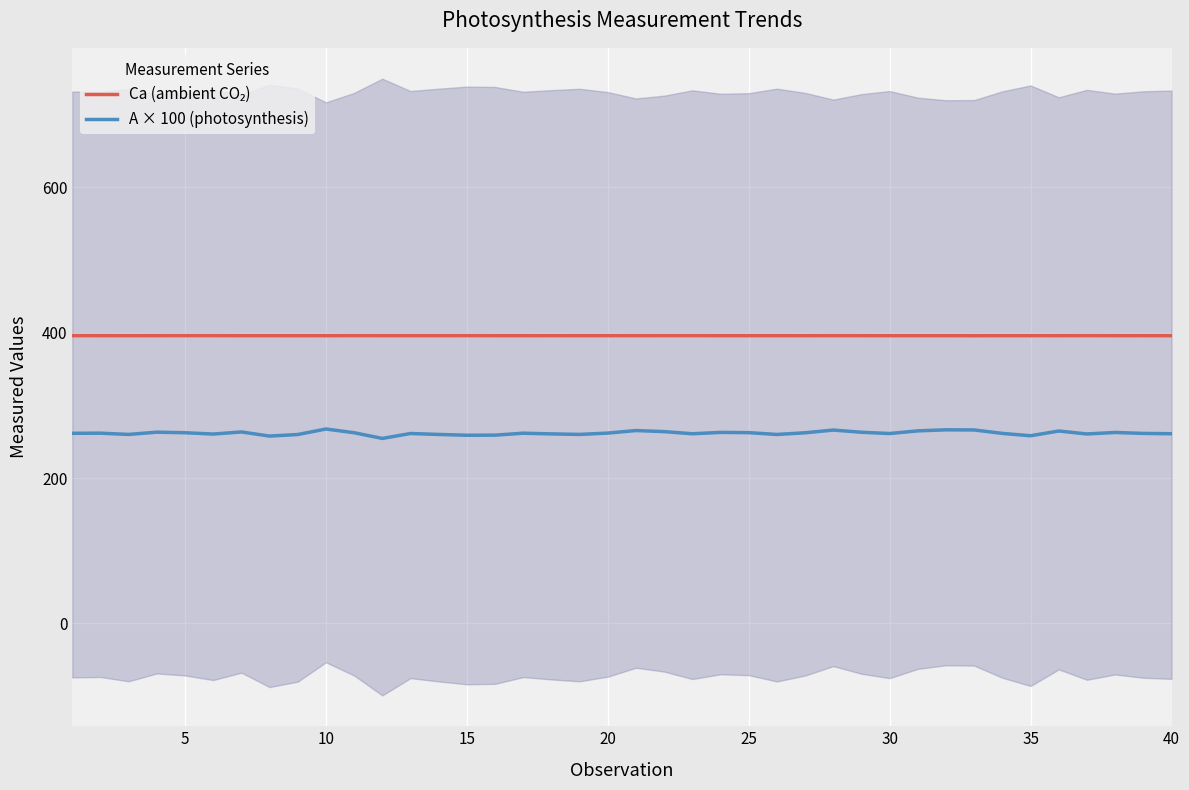

Is this an area chart (filled region under the line)?

No